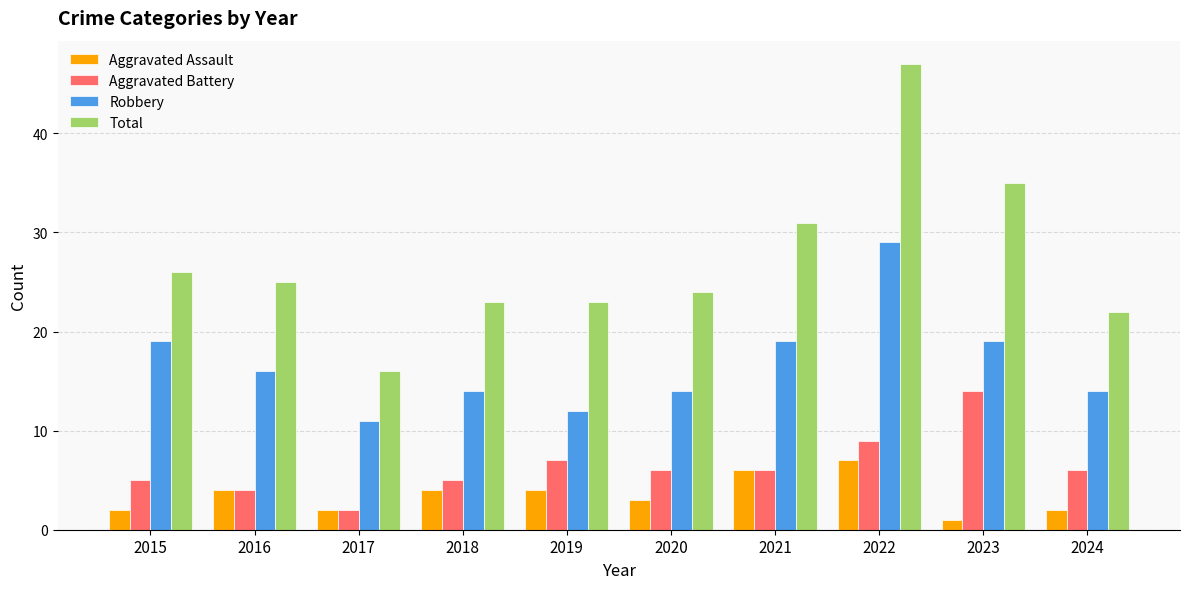

What is the smallest value displayed?

1